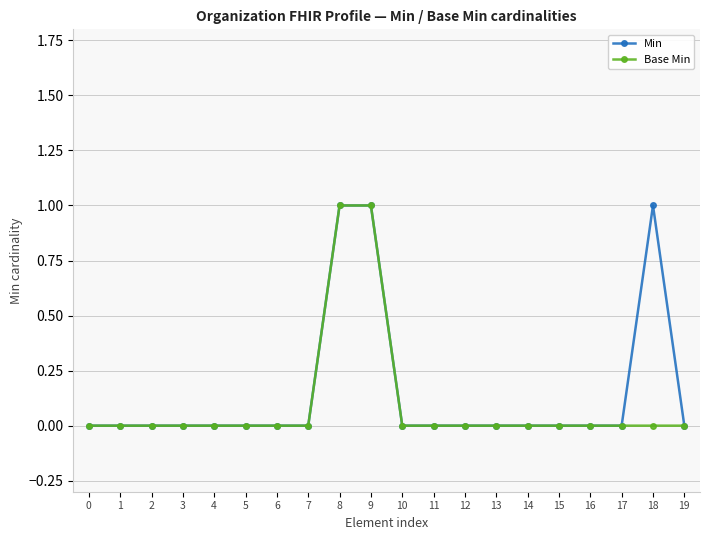

Reading left to right, transcribe all the data shown in this chart.

Min: 0=0	1=0	2=0	3=0	4=0	5=0	6=0	7=0	8=1	9=1	10=0	11=0	12=0	13=0	14=0	15=0	16=0	17=0	18=1	19=0
Base Min: 0=0	1=0	2=0	3=0	4=0	5=0	6=0	7=0	8=1	9=1	10=0	11=0	12=0	13=0	14=0	15=0	16=0	17=0	18=0	19=0